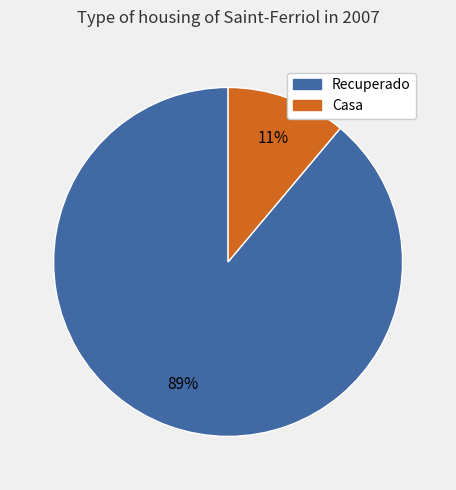

What is the ratio of the value at Casa to the value at Recuperado?

0.1